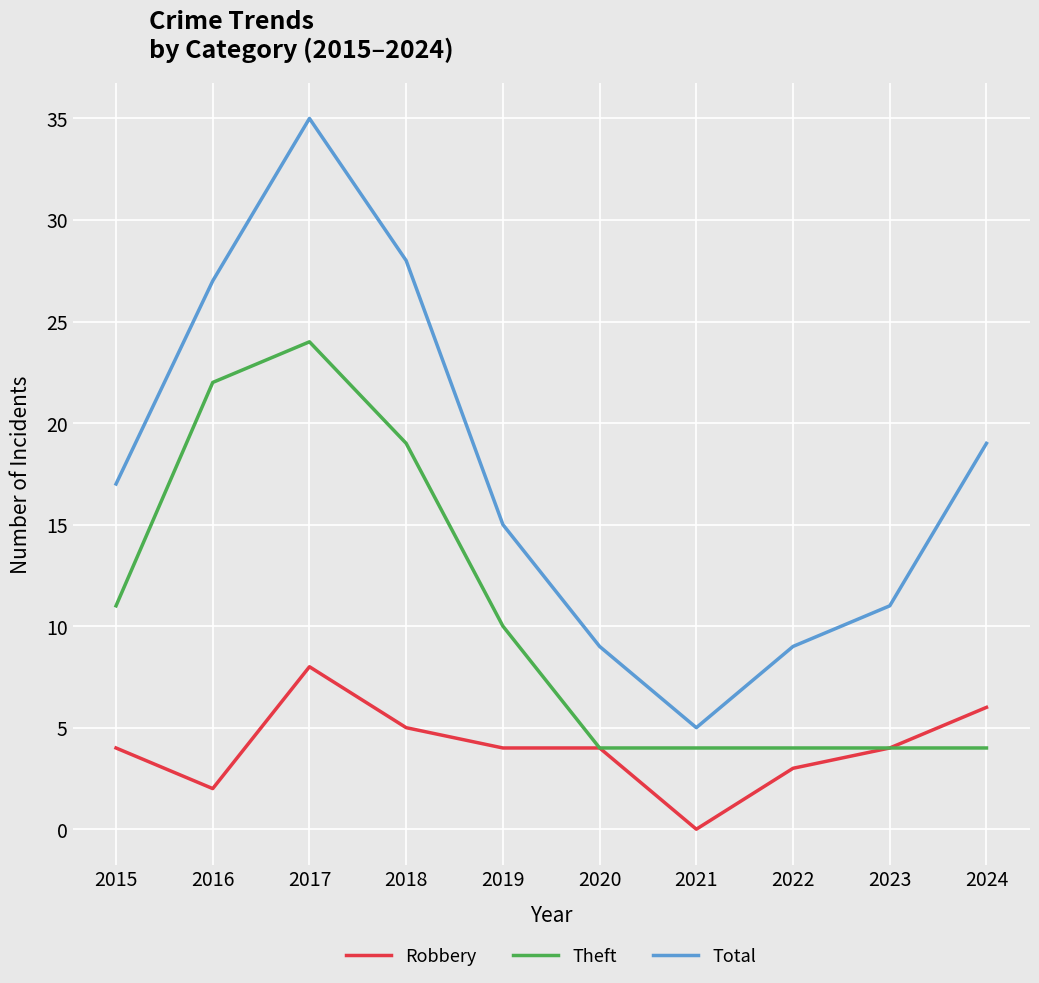

True or false: Robbery and Total cross at least once.

False